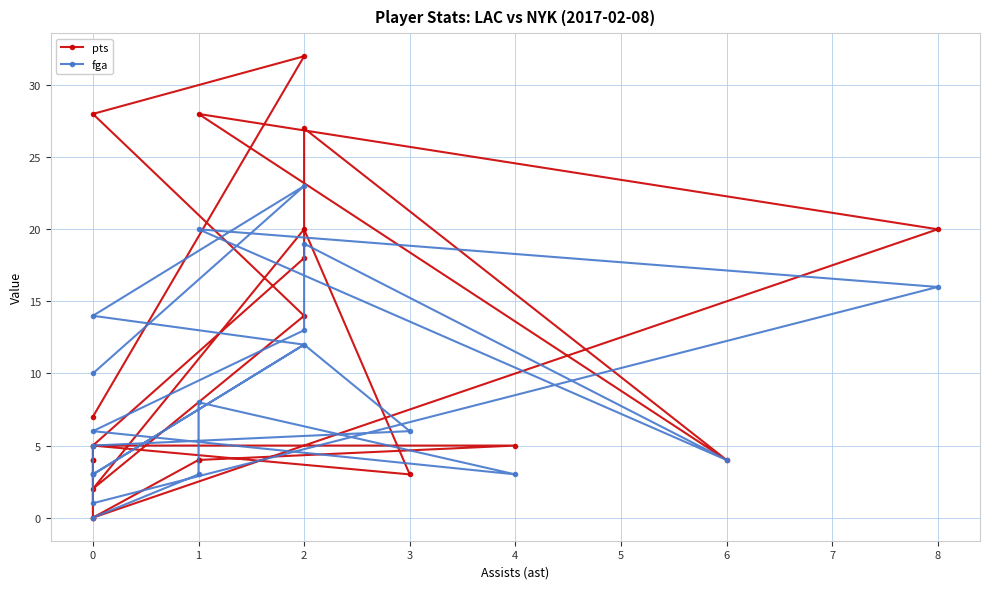

In fga, how many points are higher than both neighbors (excluding endpoints)?

5